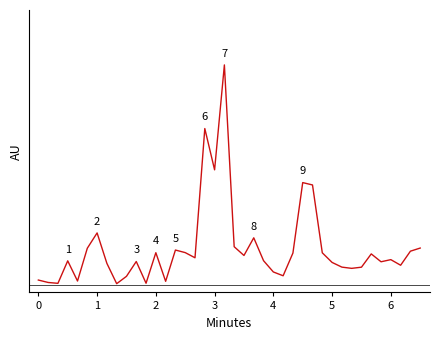

Does the chart have visible grid lines?

No